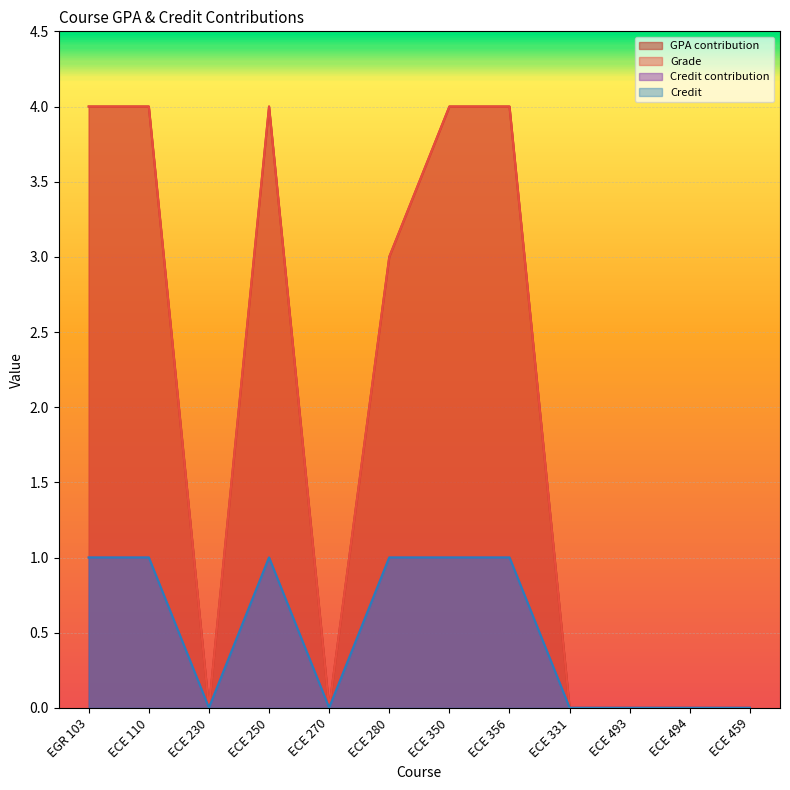

True or false: Credit contribution and GPA contribution cross at least once.

False